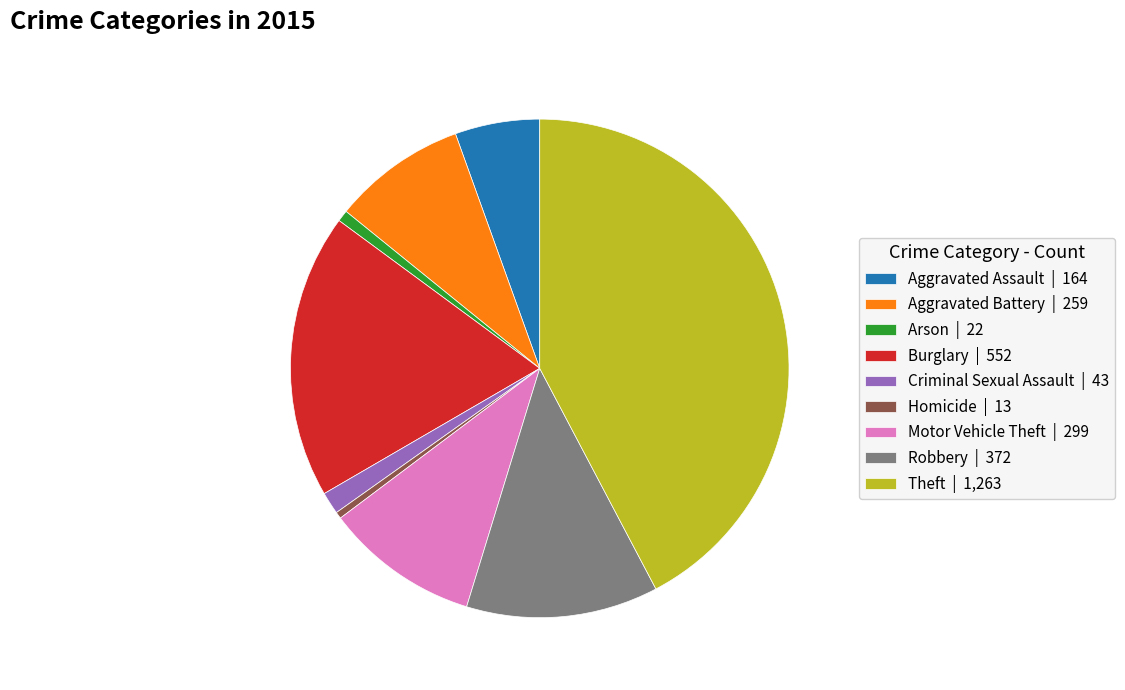

The Robbery | 372 slice represents 26% of the pie. True or false?

False